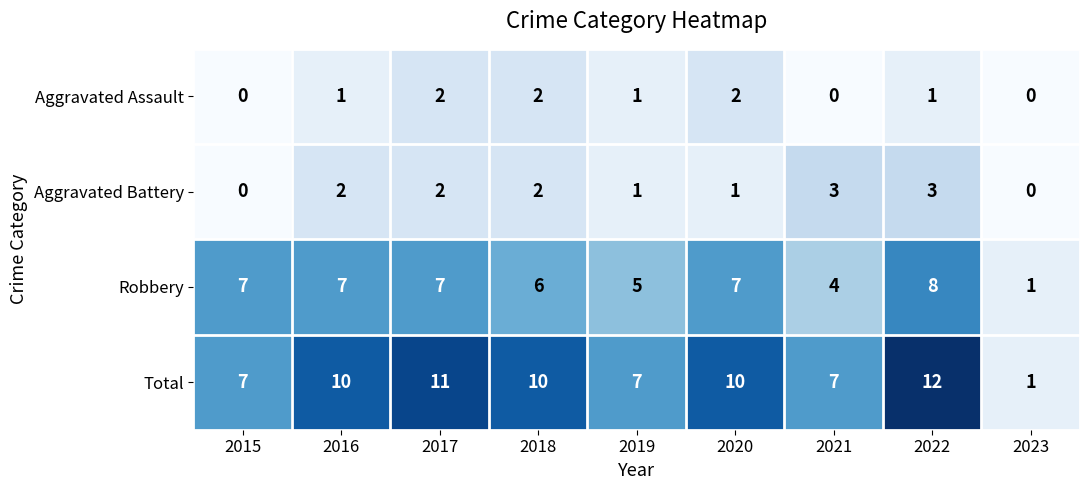

What is the highest value of the Aggravated Battery series?

3